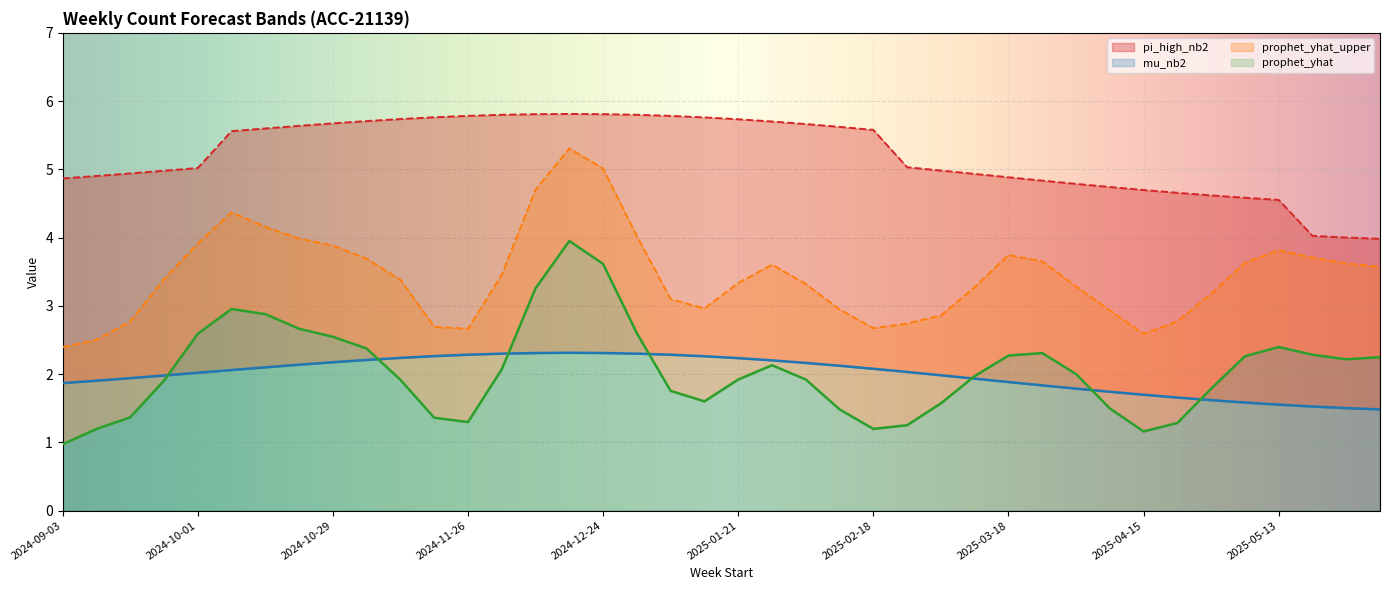

True or false: prophet_yhat has a value of 3.4 at 2024-10-29.

False